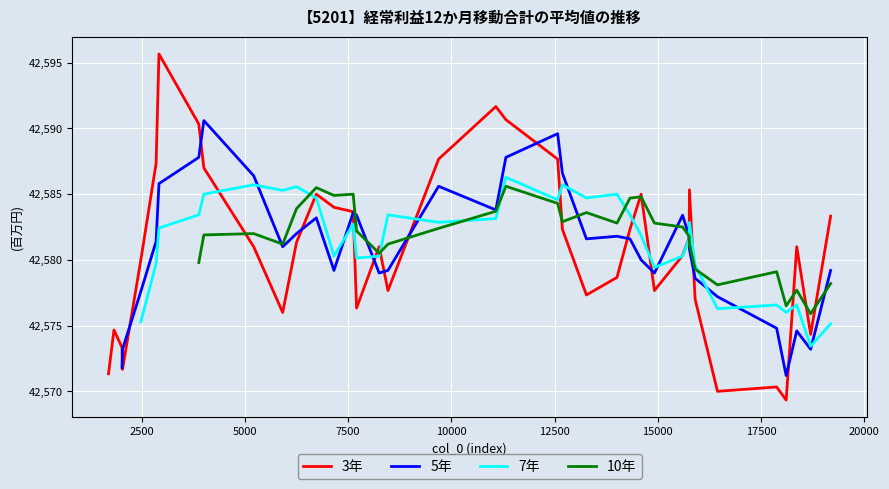

The value at 38 is 23049. True or false?

False